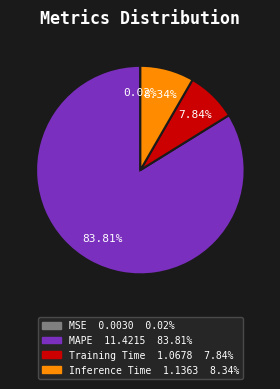

What is the majority slice?

MAPE